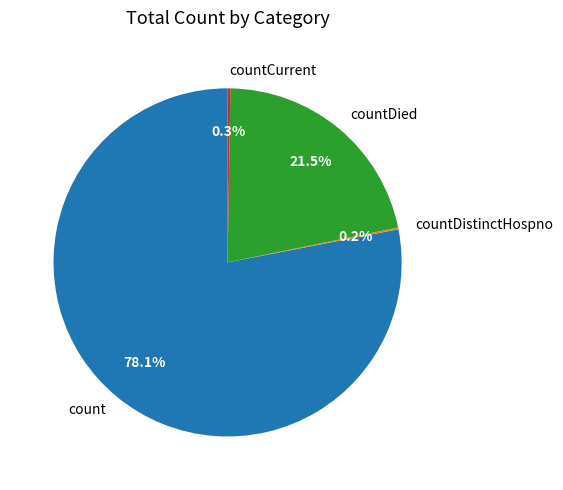

Is the sum of count and countDied greater than half?

Yes